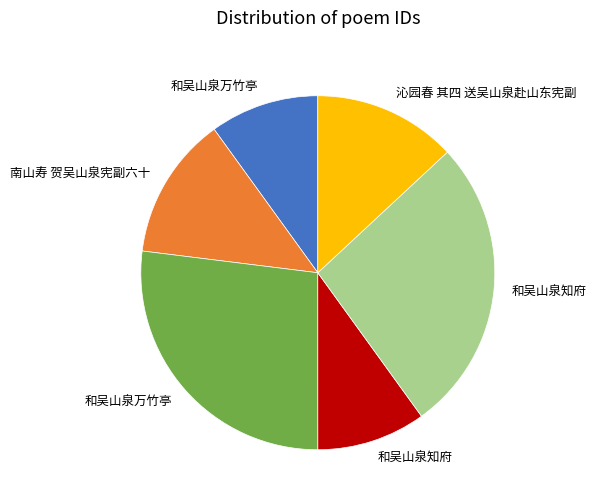

Is there a majority slice in this chart?

No